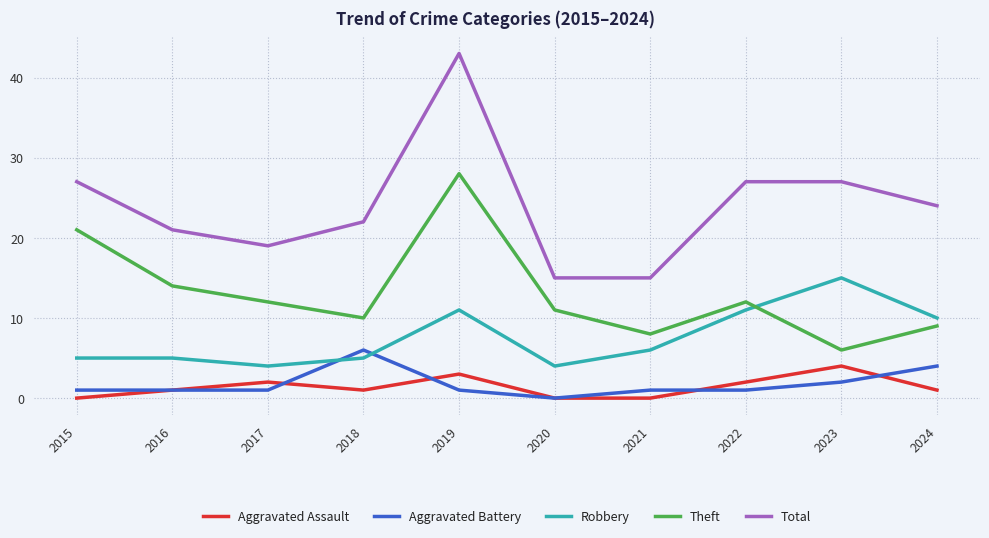

Where do Robbery and Aggravated Battery first cross each other?

2017 and 2018